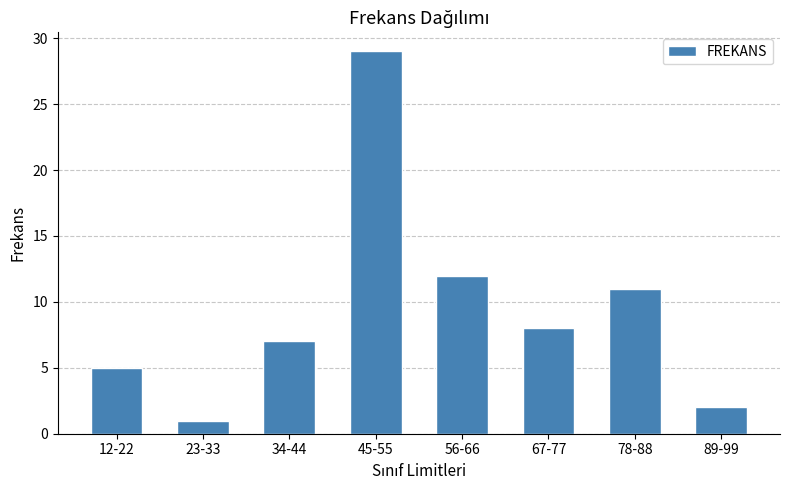

Rank the categories by value from lowest to highest.

23-33, 89-99, 12-22, 34-44, 67-77, 78-88, 56-66, 45-55